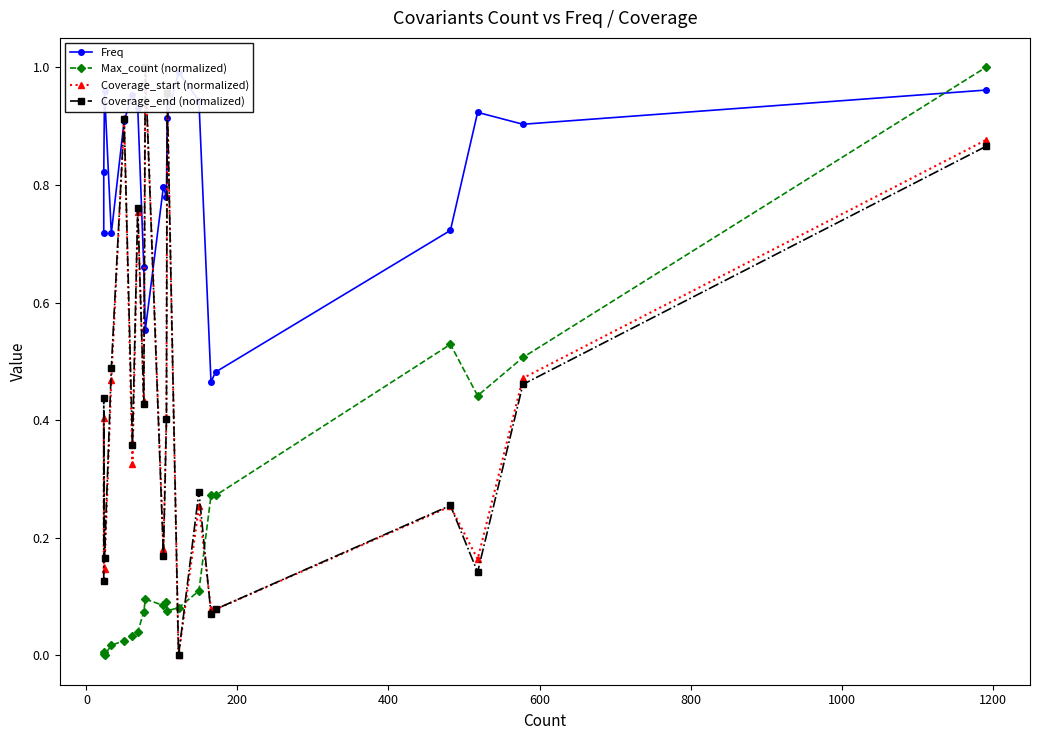

Is the value of Coverage_start (normalized) at 1200 greater than the value of Coverage_end (normalized) at 14?

Yes